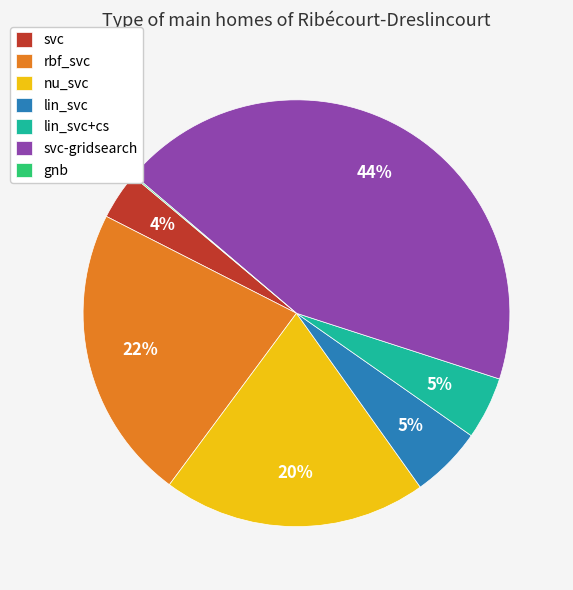

The rbf_svc slice represents 22% of the pie. True or false?

True